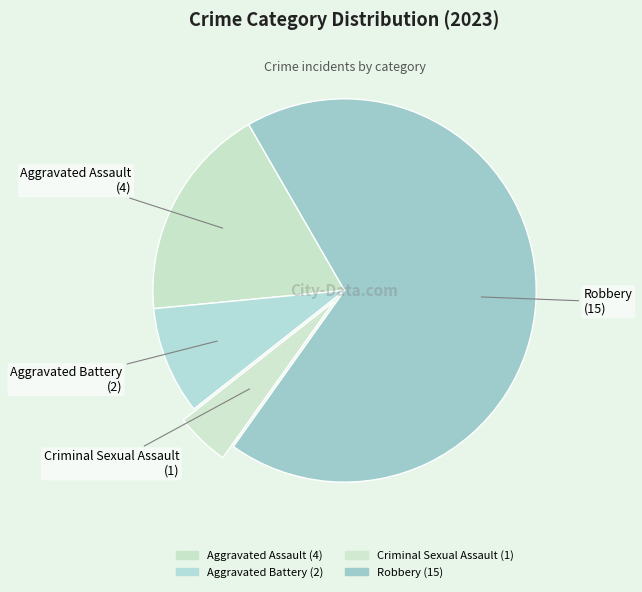

True or false: Aggravated Assault accounts for 25% of the total.

False